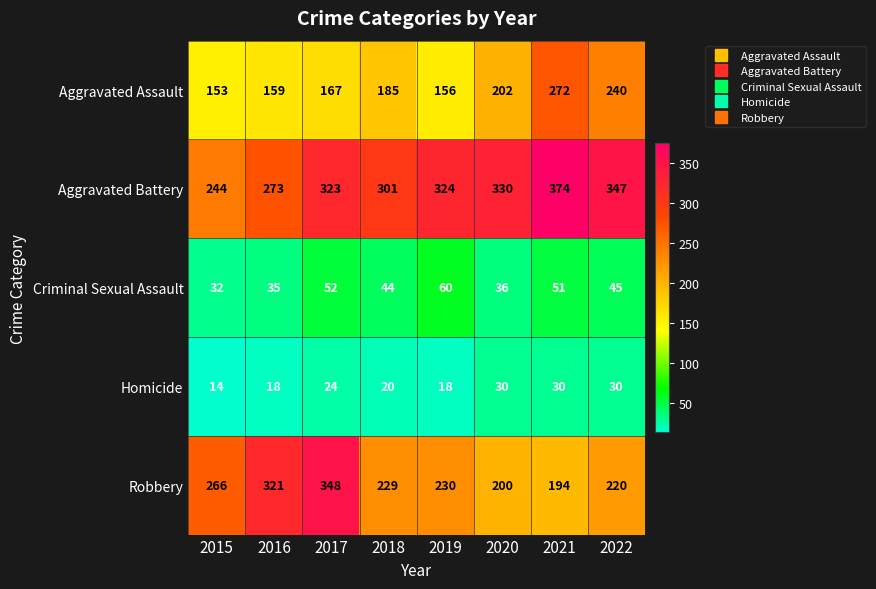

At which label does Robbery first exceed 230?

2015